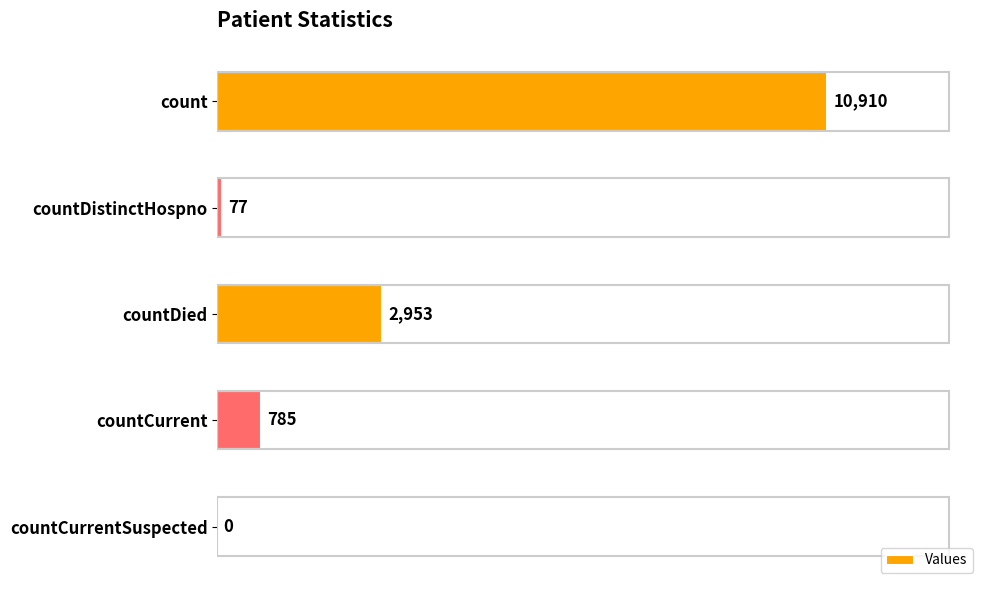

What is the approximate value at countDied, to the nearest 10?

2950